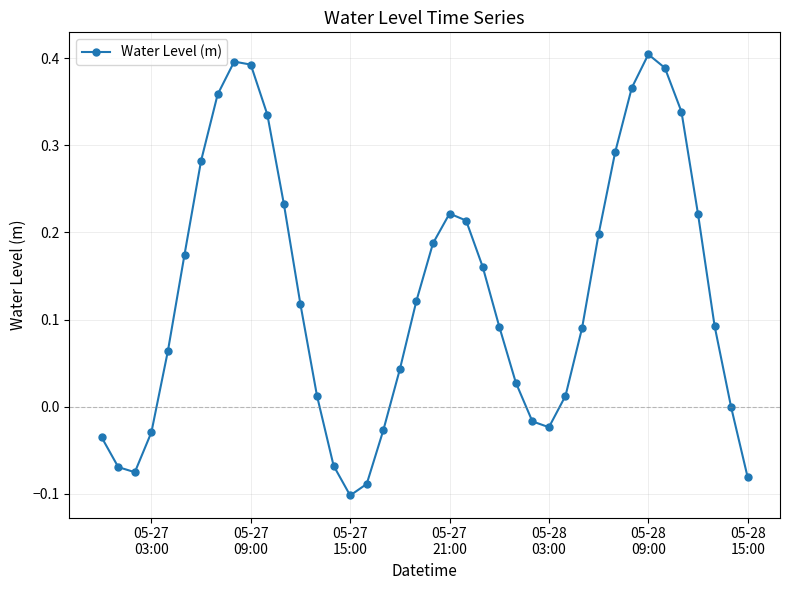

What is the sum of all values?

5.2